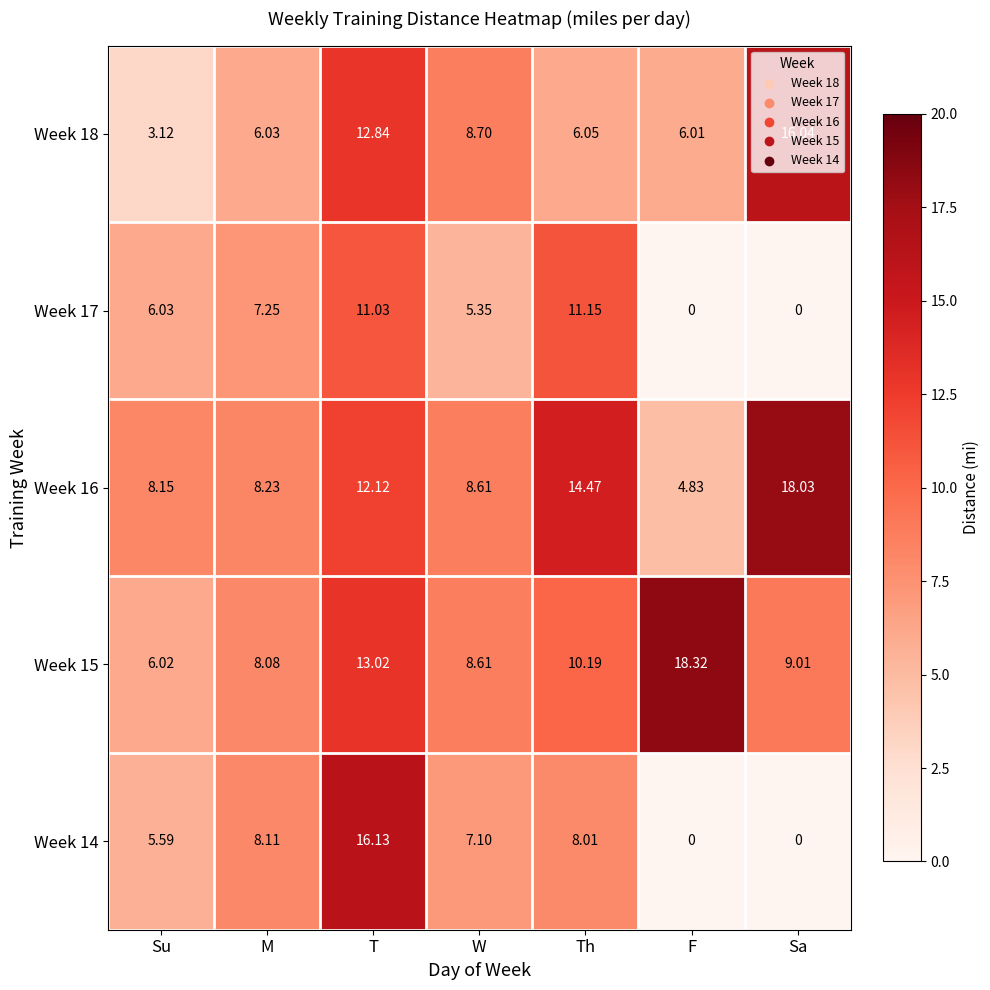

Where does the Week 14 series first go above 7?

M